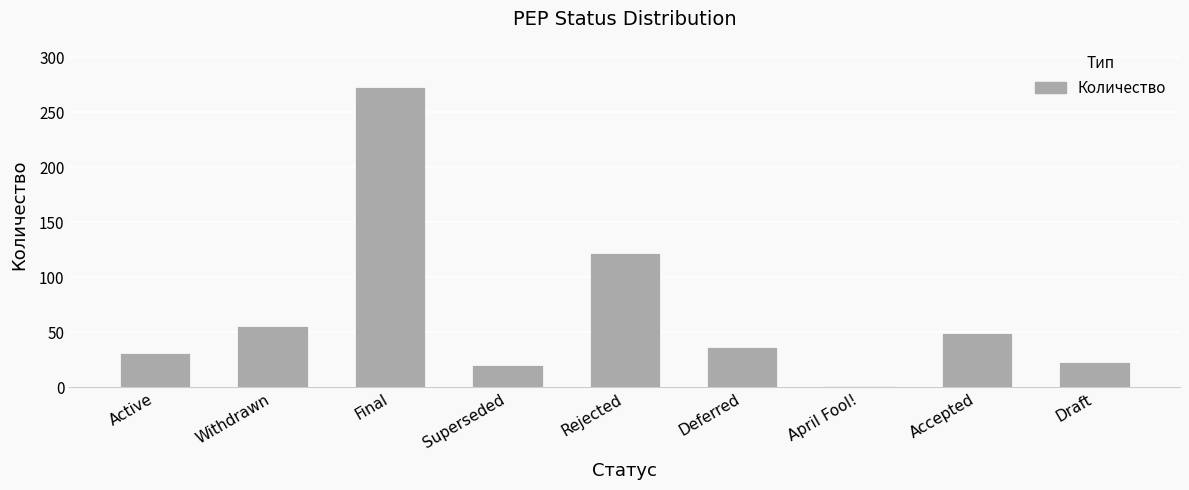

Between Active and Deferred, which is larger?

Deferred